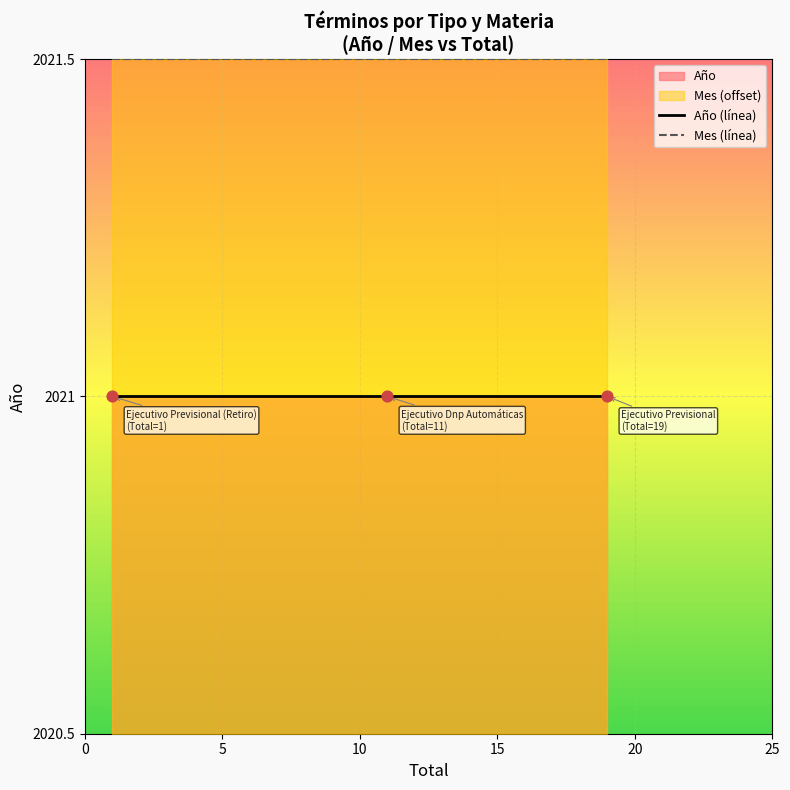

At how many categories does at least one series exceed 2021?

3